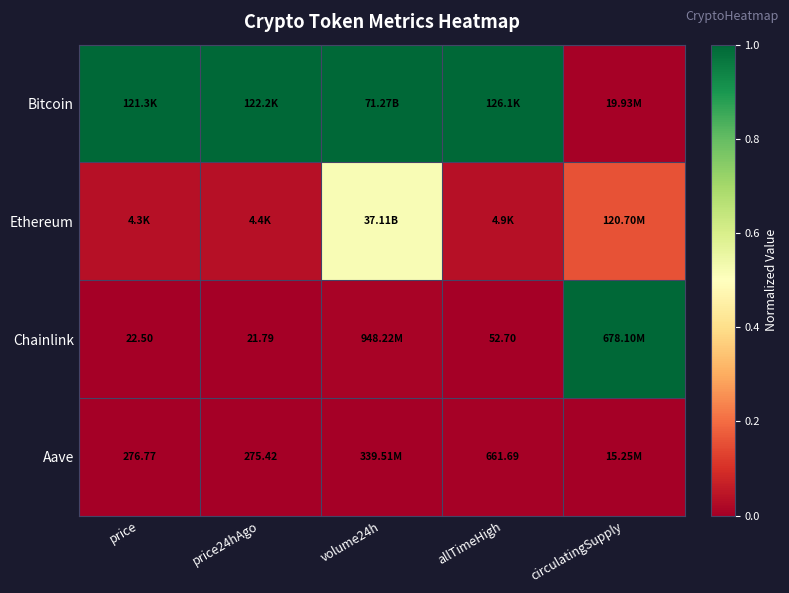

How many distinct data groups are displayed?

4